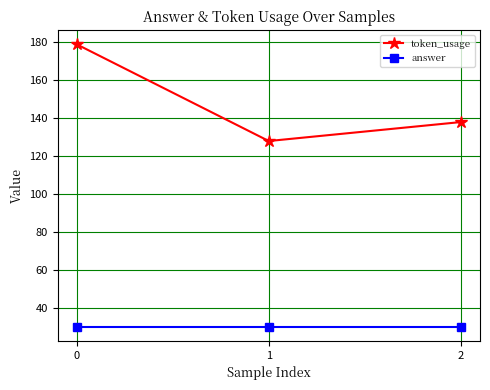

Which series has the largest range (max minus min)?

token_usage